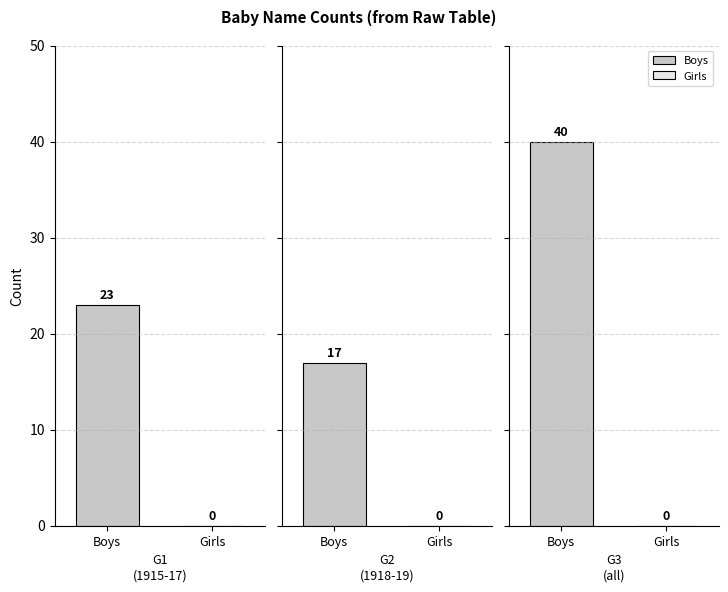

Rank the series by their maximum value, from lowest to highest.

Girls, Boys